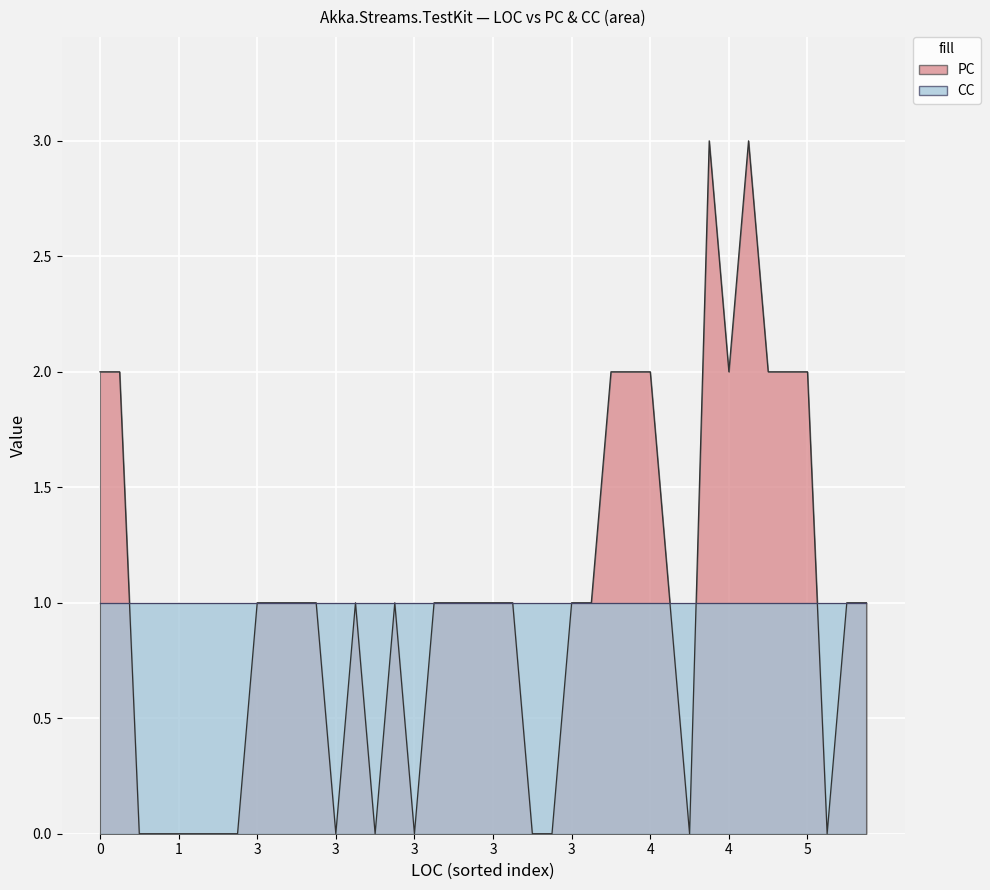

How many PC values are between 0 and 2?

38